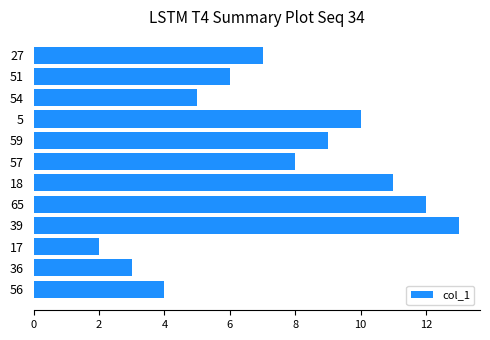

True or false: the data shows 15 at 5.

False